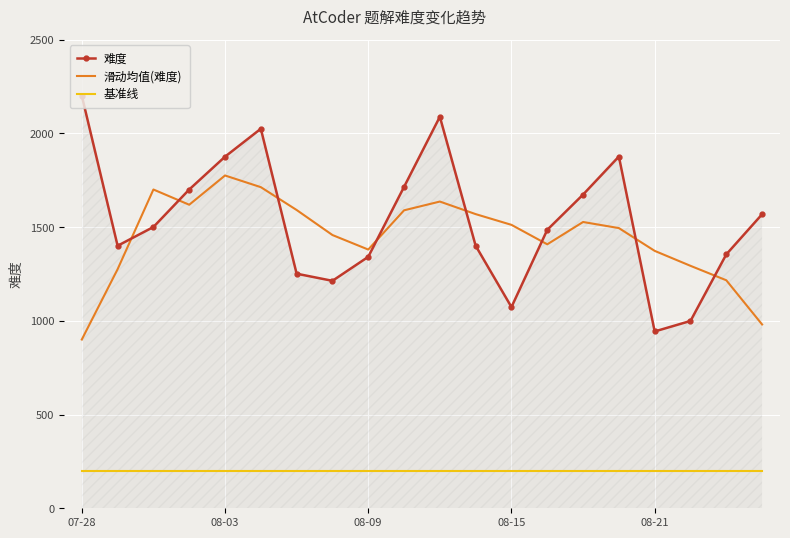

How many interior local valleys does the 滑动均值(难度) series have?

3